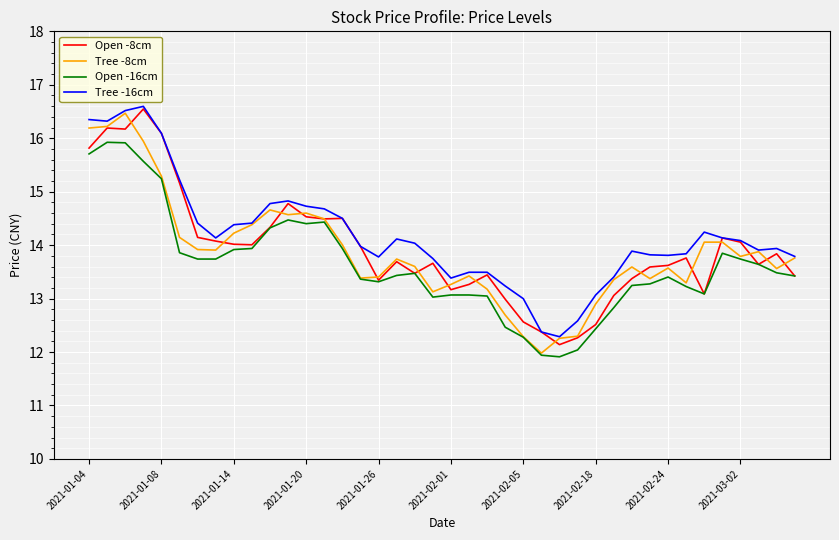

What are all the series names shown in the legend?

Open -8cm, Tree -8cm, Open -16cm, Tree -16cm